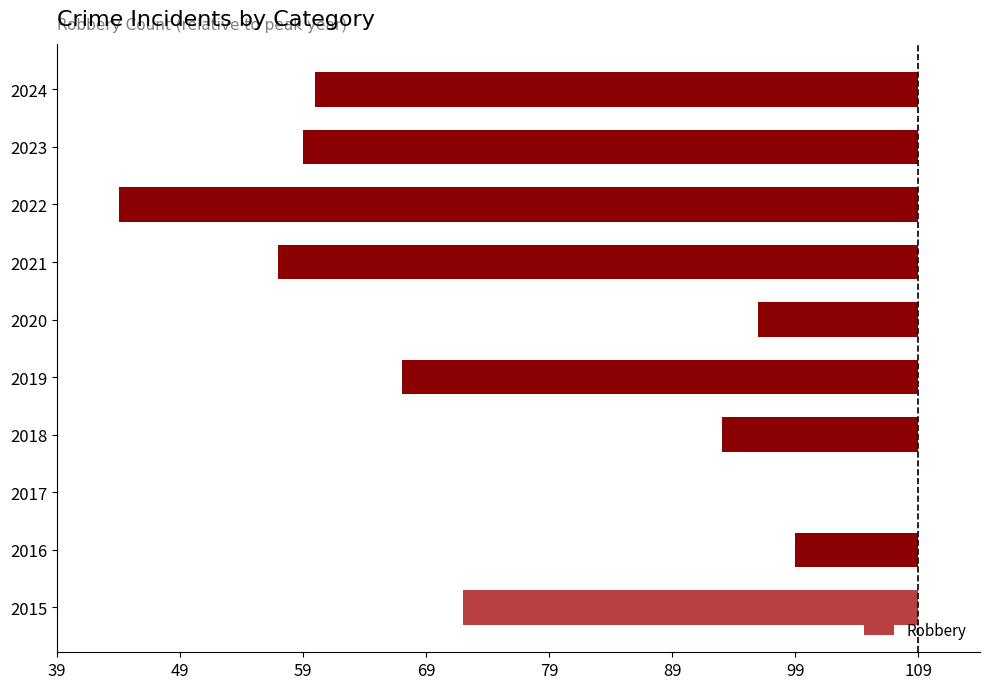

What is the smallest value displayed?

-65